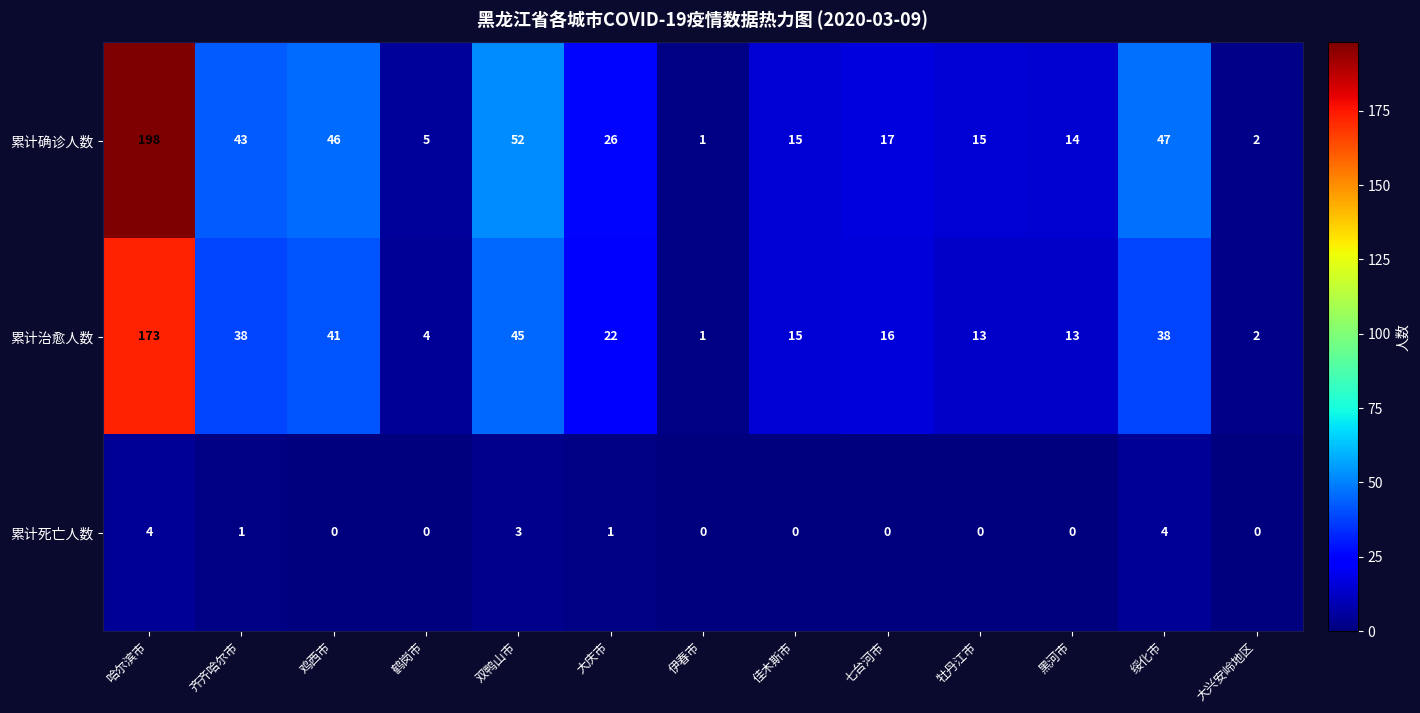

The value of 累计死亡人数 at 黑河市 is 0. True or false?

True